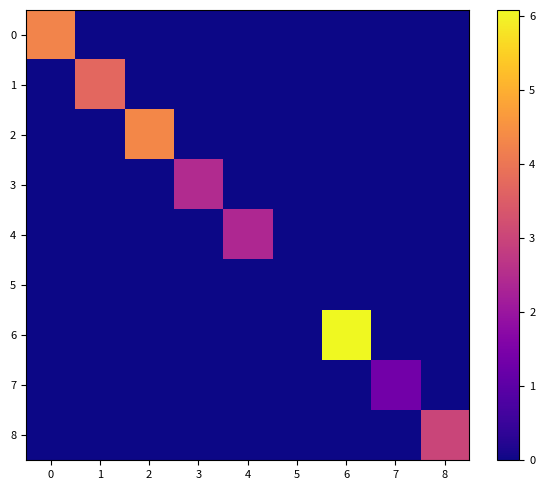

Which series has the widest spread of values?

6